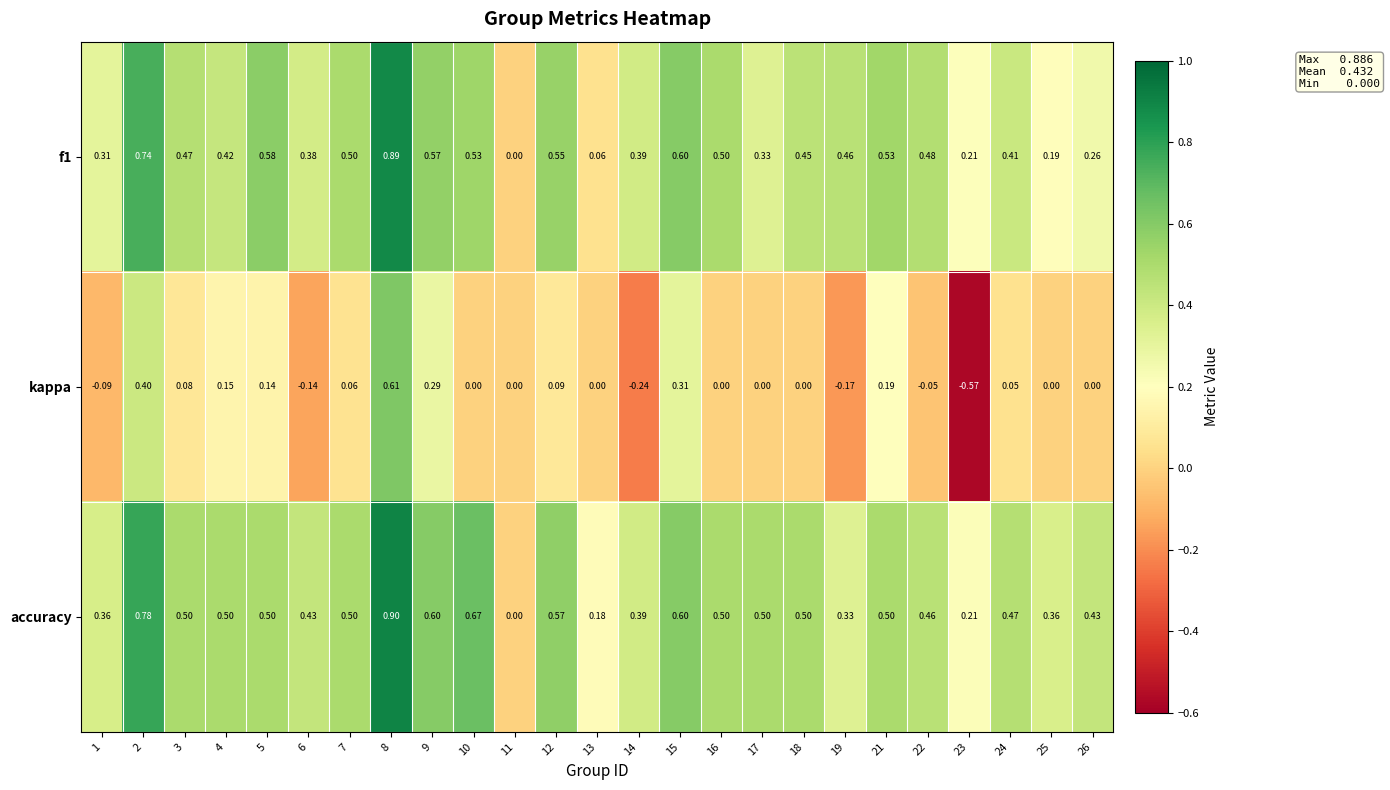

Is the value of f1 at 16 greater than the value of kappa at 13?

Yes